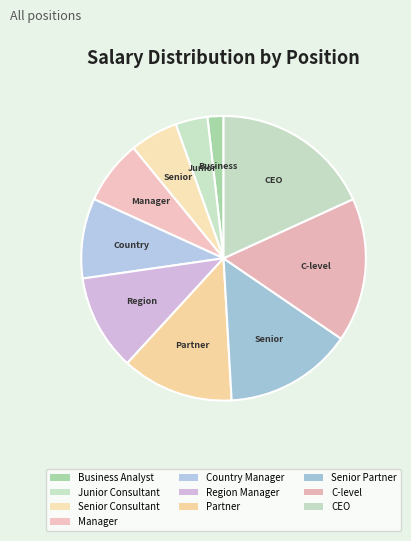

Does any single category account for the majority?

No